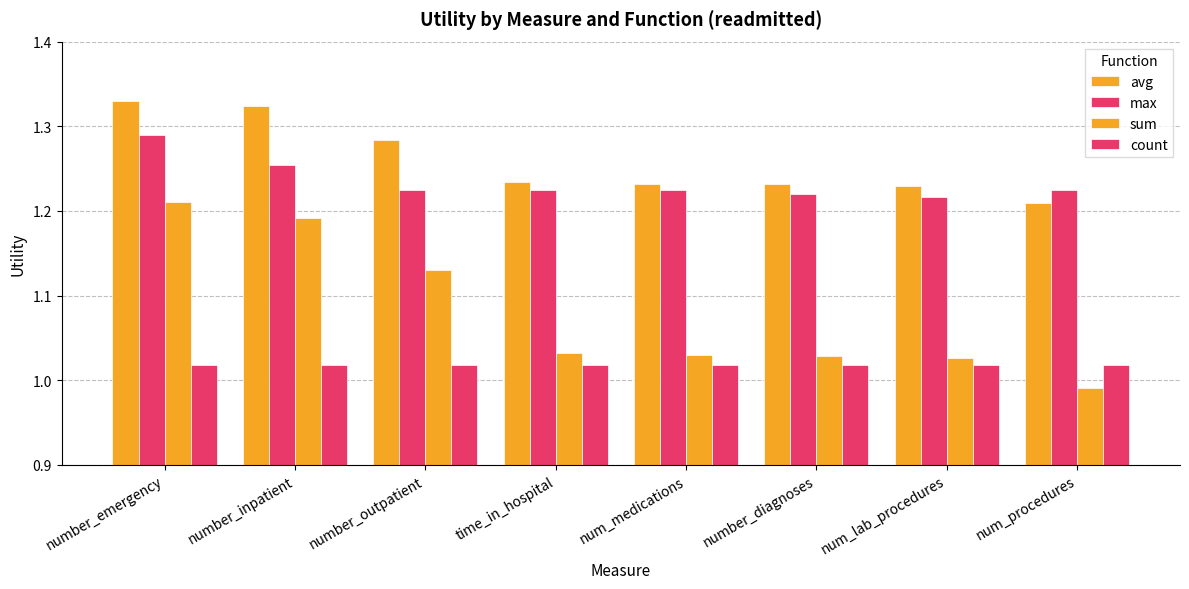

Reading left to right, transcribe all the data shown in this chart.

avg: number_emergency=1.3	number_inpatient=1.3	number_outpatient=1.3	time_in_hospital=1.2	num_medications=1.2	number_diagnoses=1.2	num_lab_procedures=1.2	num_procedures=1.2
max: number_emergency=1.3	number_inpatient=1.3	number_outpatient=1.2	time_in_hospital=1.2	num_medications=1.2	number_diagnoses=1.2	num_lab_procedures=1.2	num_procedures=1.2
sum: number_emergency=1.2	number_inpatient=1.2	number_outpatient=1.1	time_in_hospital=1.0	num_medications=1.0	number_diagnoses=1.0	num_lab_procedures=1.0	num_procedures=1.0
count: number_emergency=1.0	number_inpatient=1.0	number_outpatient=1.0	time_in_hospital=1.0	num_medications=1.0	number_diagnoses=1.0	num_lab_procedures=1.0	num_procedures=1.0